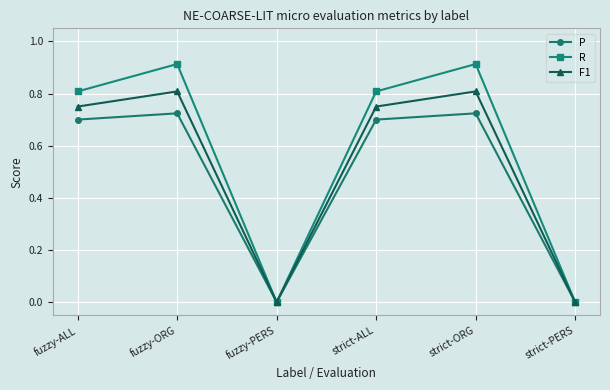

Count the number of categories in the chart.

6